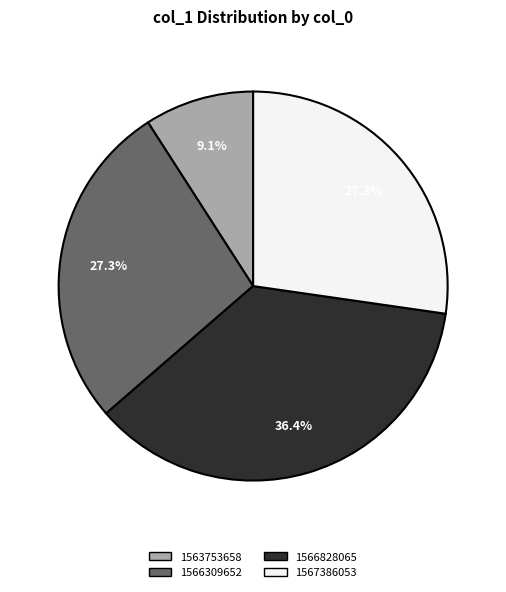

Combined, do 1566309652 and 1567386053 account for over 50%?

Yes